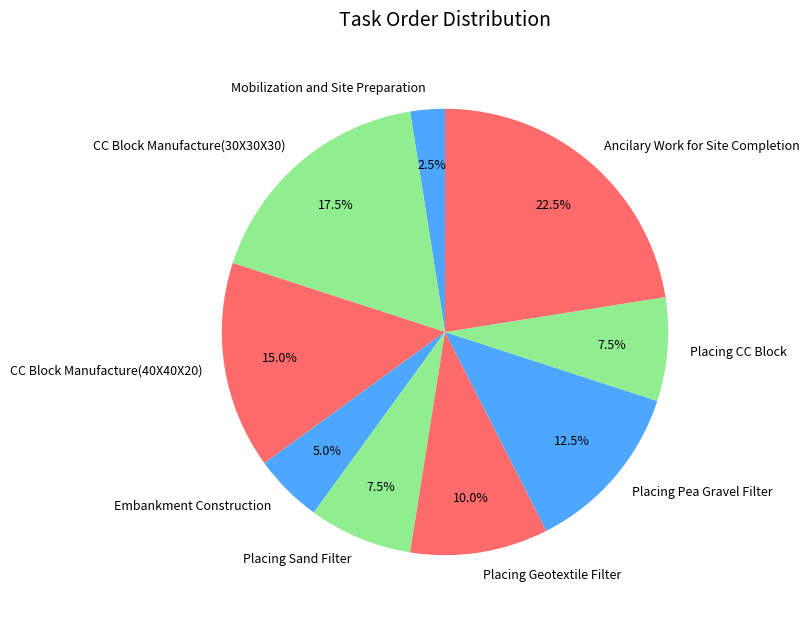

To the nearest percent, what is the combined percentage of Placing CC Block and Ancilary Work for Site Completion?

30%